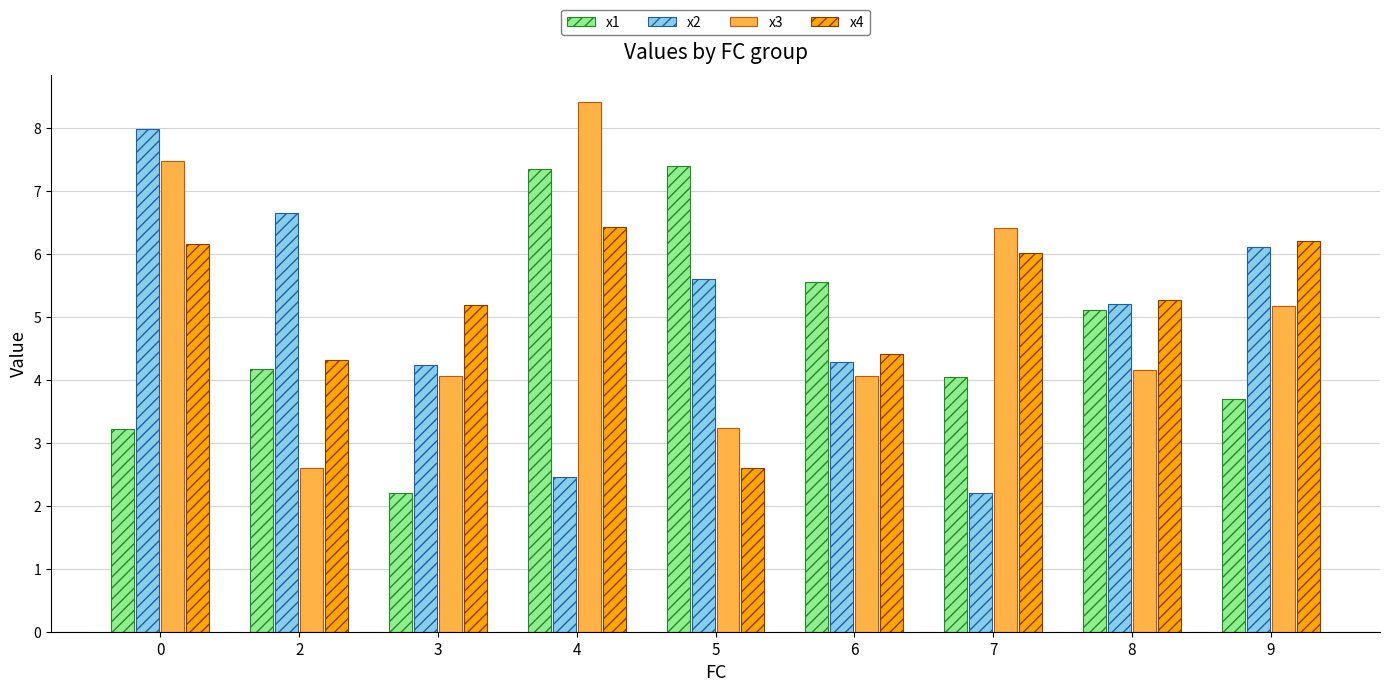

Reading left to right, what are all the values shown in this chart?

x1: 3.2	4.2	2.2	7.4	7.4	5.6	4.0	5.1	3.7
x2: 8.0	6.6	4.2	2.5	5.6	4.3	2.2	5.2	6.1
x3: 7.5	2.6	4.1	8.4	3.2	4.1	6.4	4.2	5.2
x4: 6.2	4.3	5.2	6.4	2.6	4.4	6.0	5.3	6.2